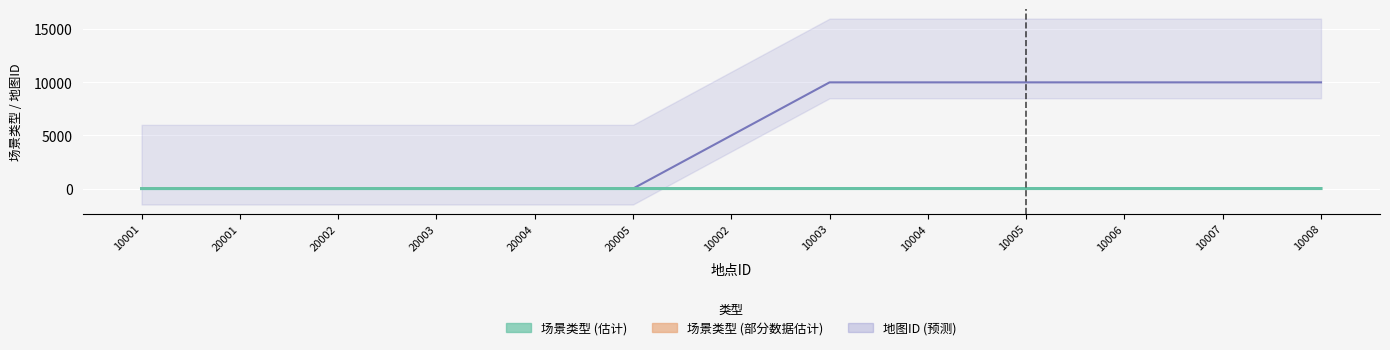

Which series ends up on top after the final intersection of 场景类型$PlaceType$long and 地图$MapID$long?

地图$MapID$long